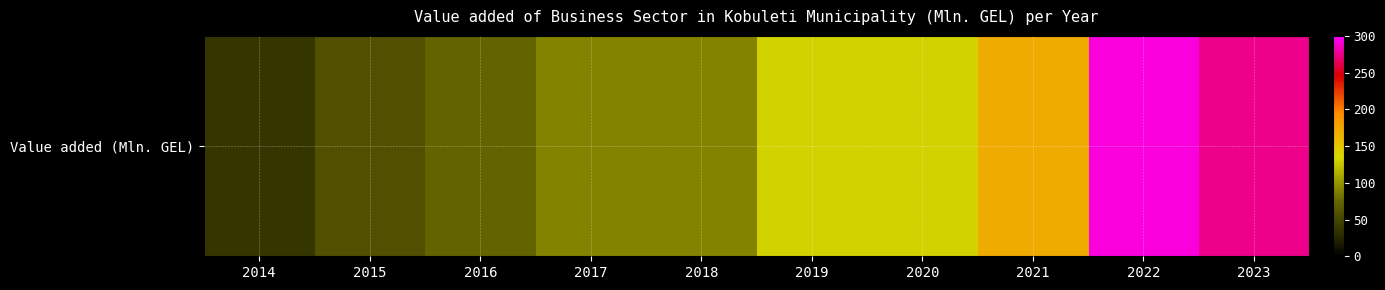

Between 2021 and 2023, which is larger?

2023